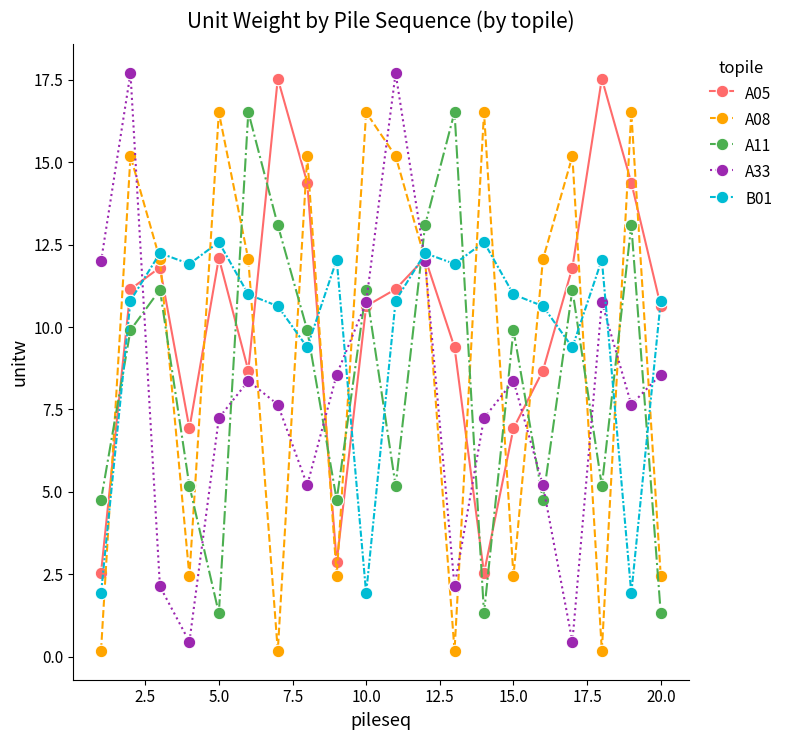

True or false: A05 has more than 1 interior local peaks.

True